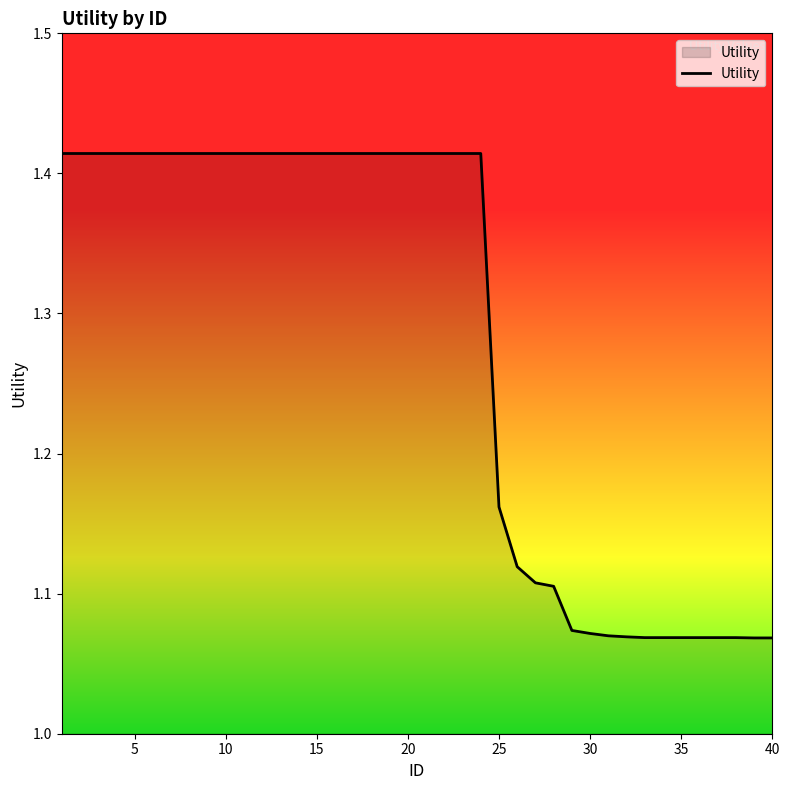

Is this an area chart (filled region under the line)?

No